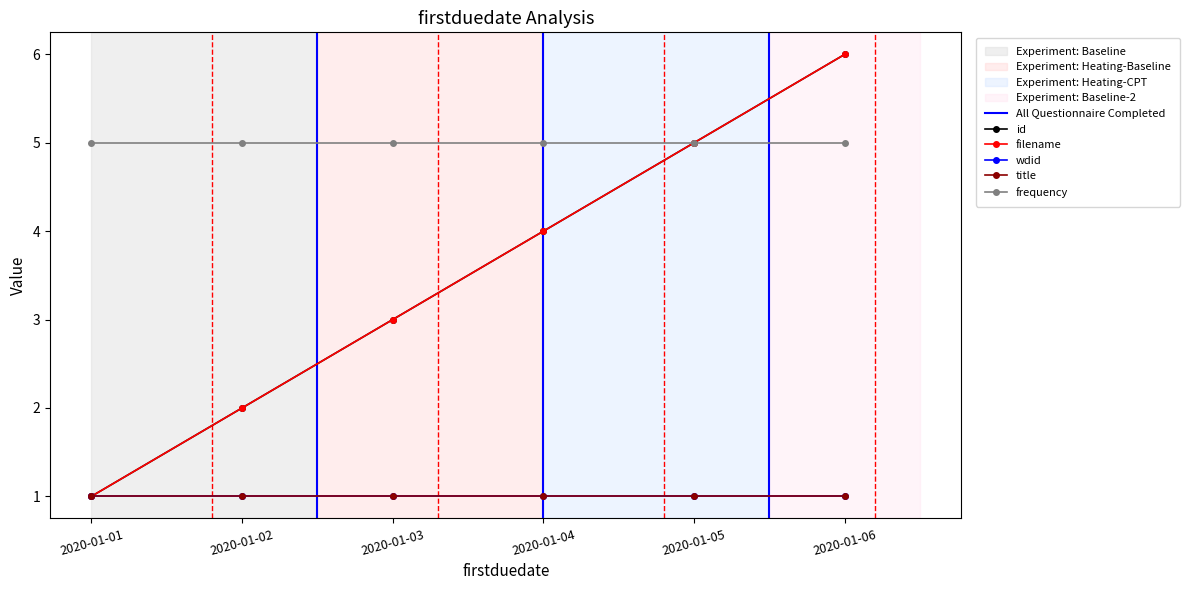

At how many categories does at least one series exceed 2?

6